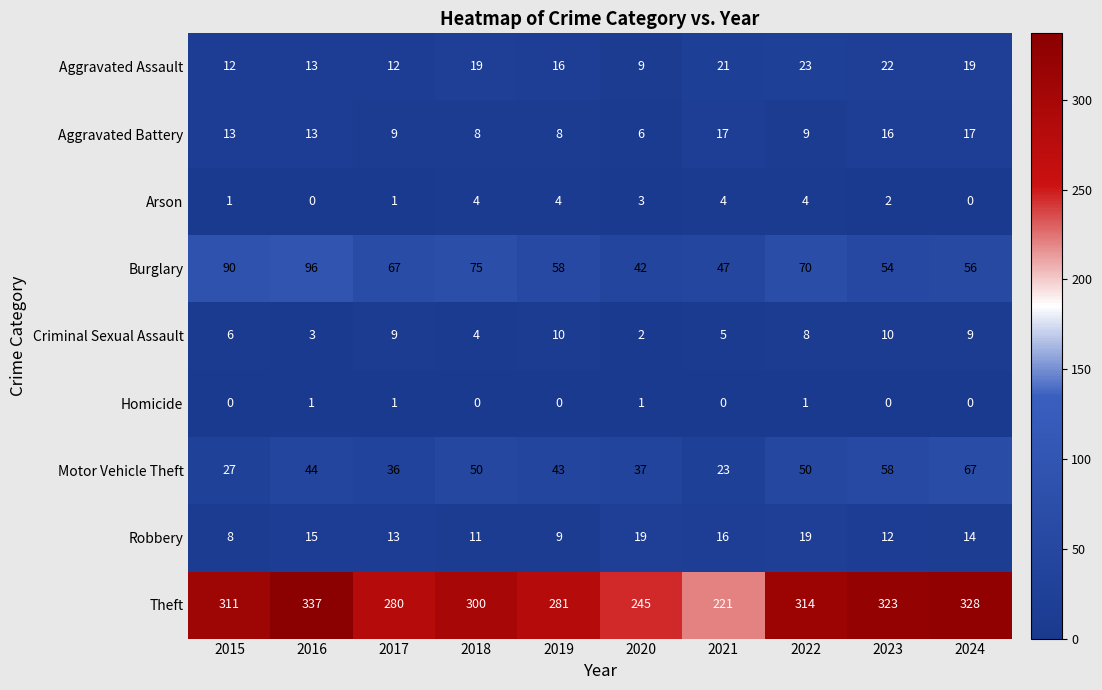

What is the minimum value for Theft?

221